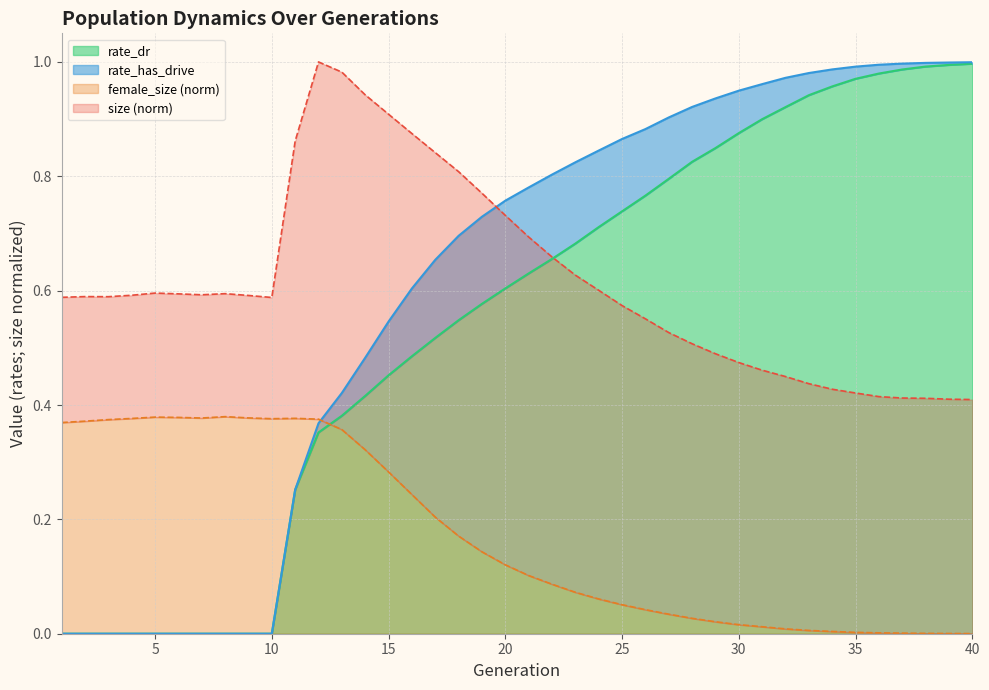

Where is the first local maximum for female_size?

5